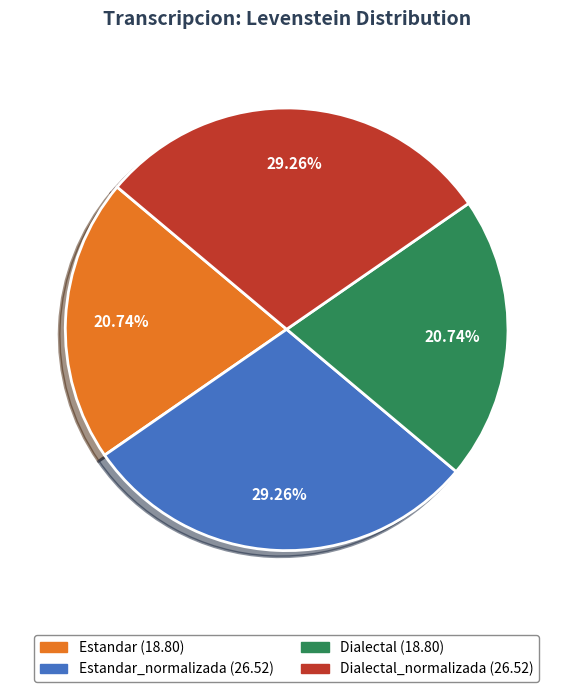

Is there any slice that represents more than half of the pie?

No